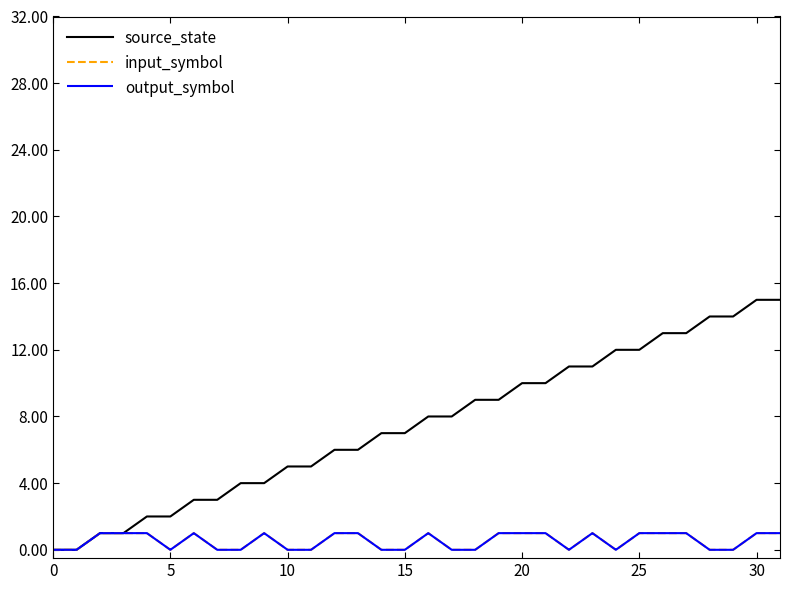

At which label does source_state first exceed 8?

18